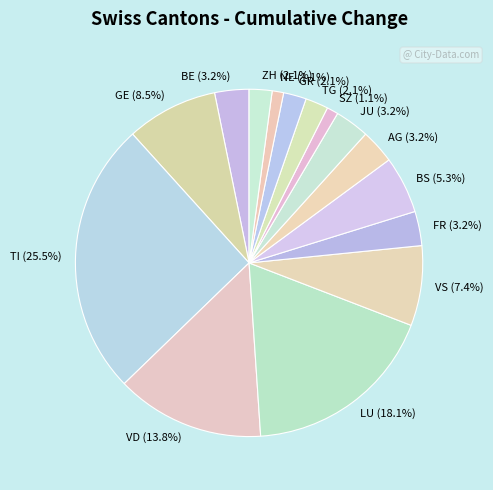

How much of the chart is everything except BE?

96.8%